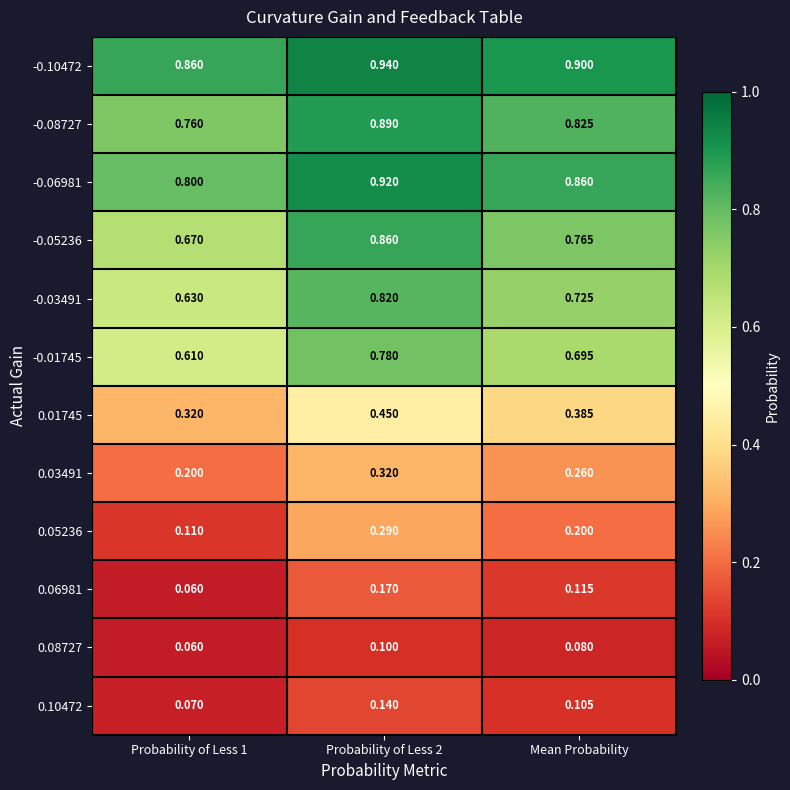

Is the value of -0.03491 at Probability of Less 1 greater than the value of 0.05236 at Mean Probability?

Yes